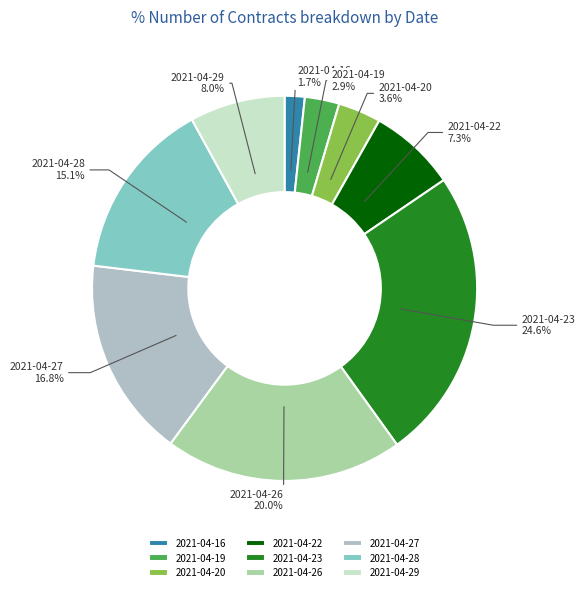

True or false: 2021-04-27 accounts for 17% of the total.

True